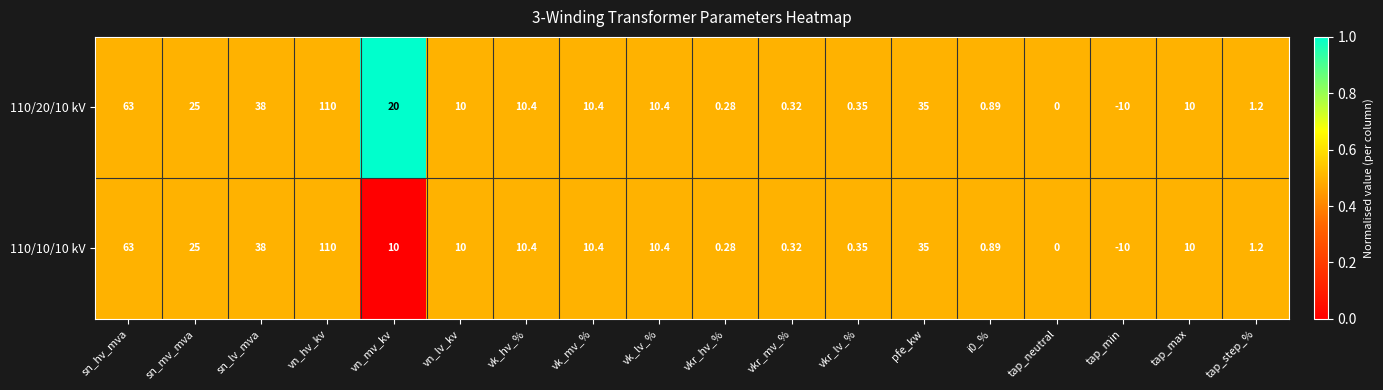

Is the value of 110/20/10 kV at vk_hv_% greater than the value of 110/10/10 kV at vn_lv_kv?

Yes